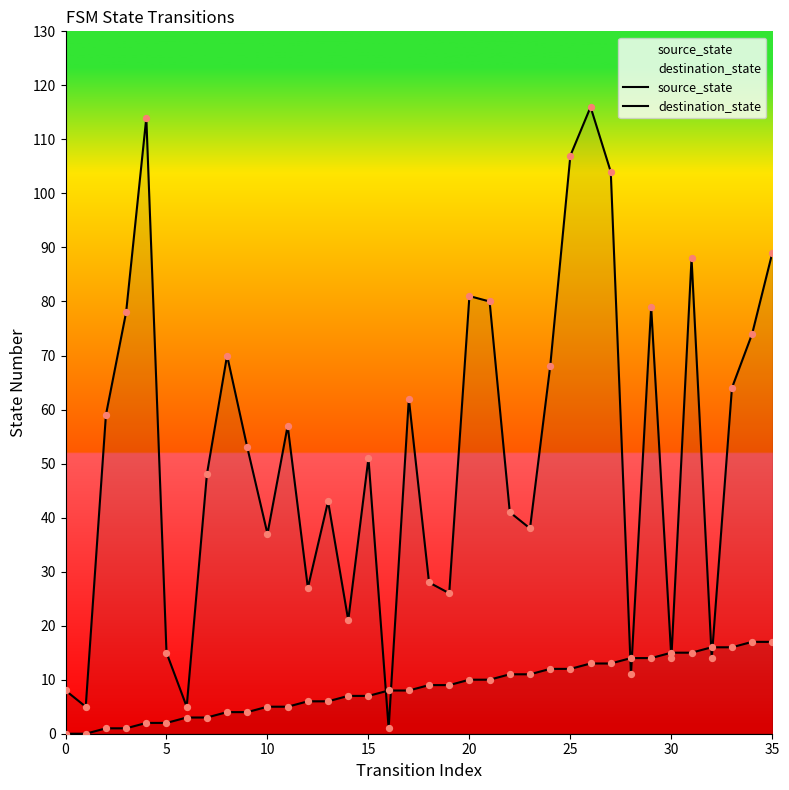

What are all the series names shown in the legend?

source_state, destination_state